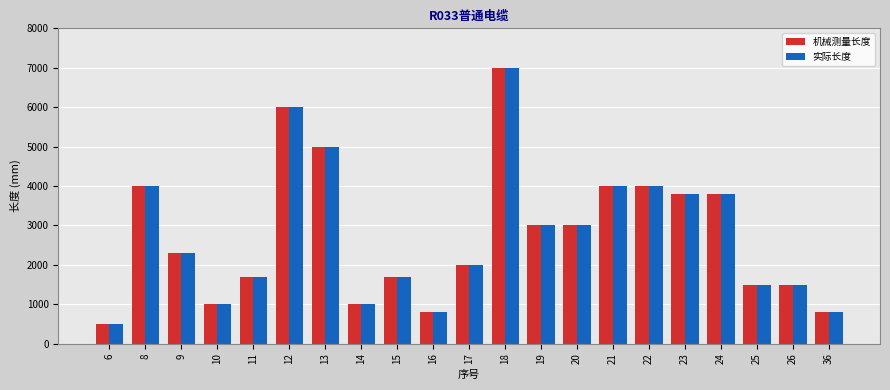

Reading left to right, what are all the values shown in this chart?

机械测量长度: 6=500	8=4000	9=2300	10=1000	11=1700	12=6000	13=5000	14=1000	15=1700	16=800	17=2000	18=7000	19=3000	20=3000	21=4000	22=4000	23=3800	24=3800	25=1500	26=1500	36=800
实际长度: 6=500	8=4000	9=2300	10=1000	11=1700	12=6000	13=5000	14=1000	15=1700	16=800	17=2000	18=7000	19=3000	20=3000	21=4000	22=4000	23=3800	24=3800	25=1500	26=1500	36=800